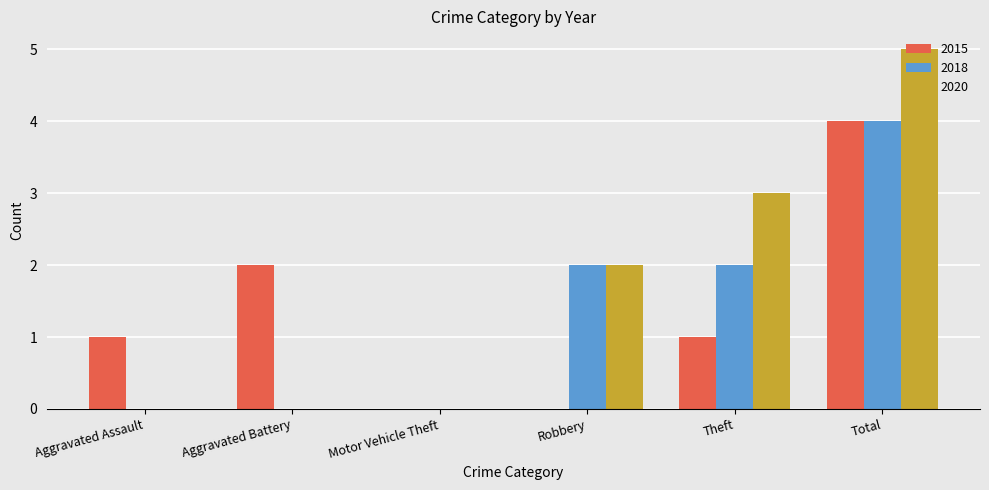

At which category is the sum across all series the highest?

Total